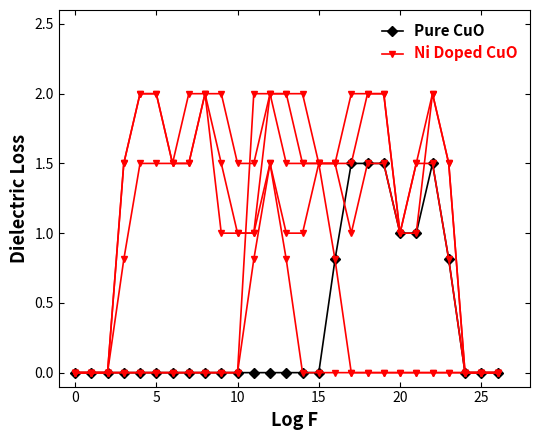

What is the highest value of the Ni Doped CuO series?

2.0